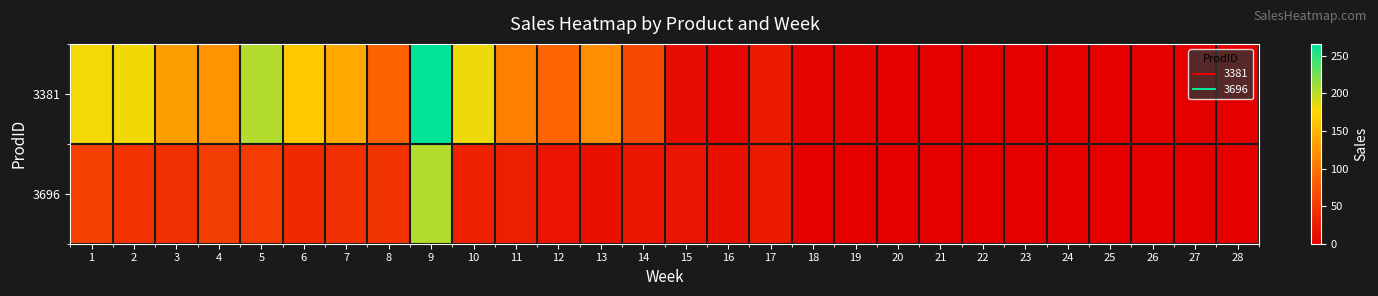

Reading left to right, extract all data points from this chart.

3381: 1=181	2=182	3=132	4=125	5=204	6=165	7=140	8=86	9=266	10=183	11=109	12=87	13=121	14=63	15=12	16=6	17=24	18=4	19=4	20=0	21=0	22=0	23=0	24=0	25=0	26=0	27=0	28=0
3696: 1=56	2=44	3=42	4=53	5=52	6=36	7=42	8=46	9=204	10=30	11=28	12=18	13=15	14=20	15=19	16=15	17=24	18=0	19=0	20=0	21=0	22=0	23=0	24=0	25=0	26=0	27=0	28=0